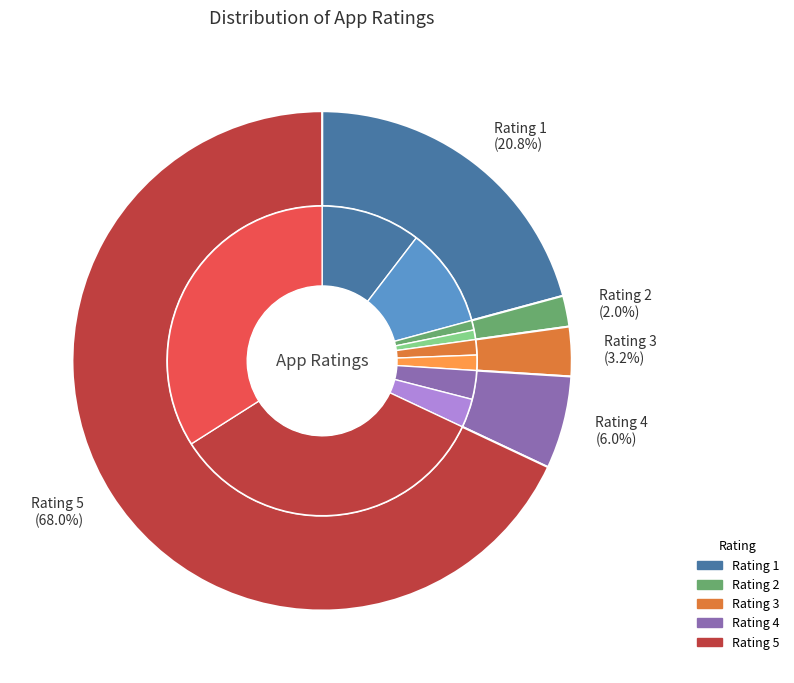

How many segments does this pie chart have?

5